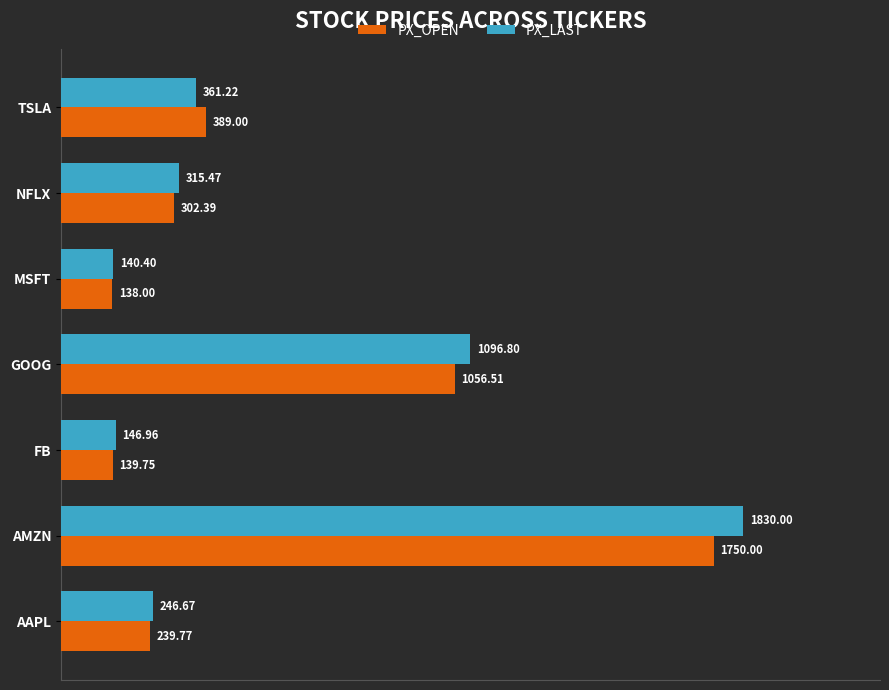

At which label is PX_LAST closest to 985?

GOOG